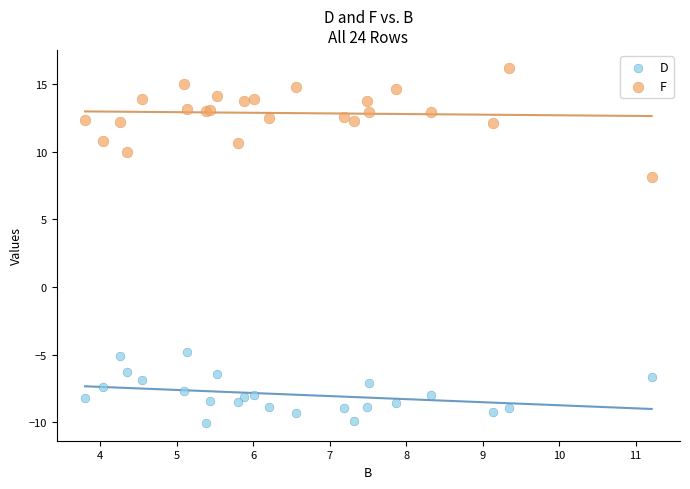

Which series has the largest Y range (max minus min)?

F